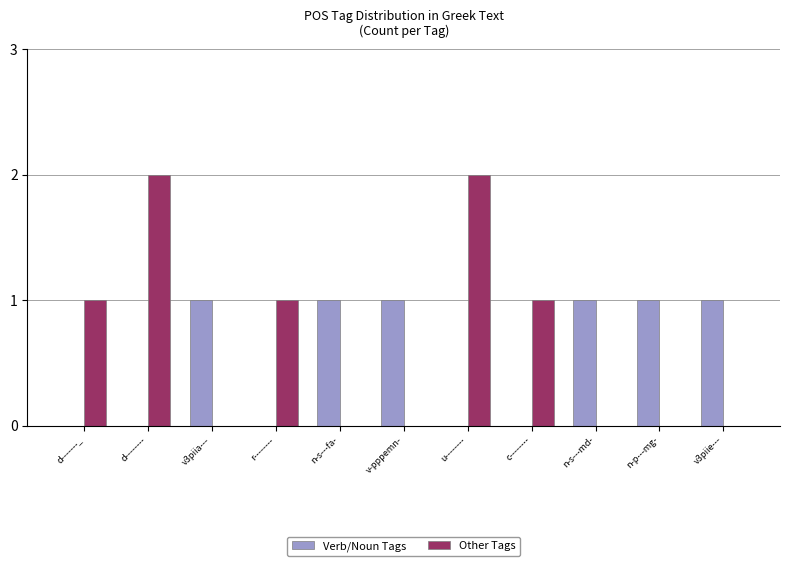

The value of Verb/Noun Tags at v3piia--- is 1. True or false?

True